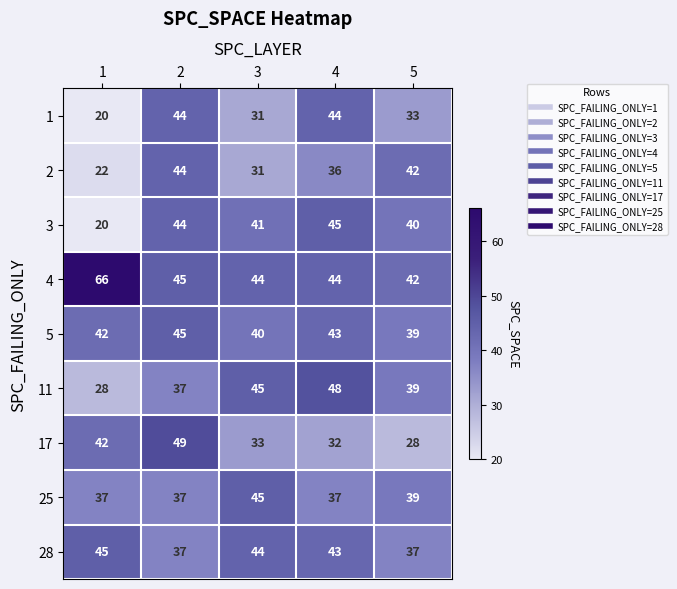

True or false: 28 has a value of 22 at 4.

False